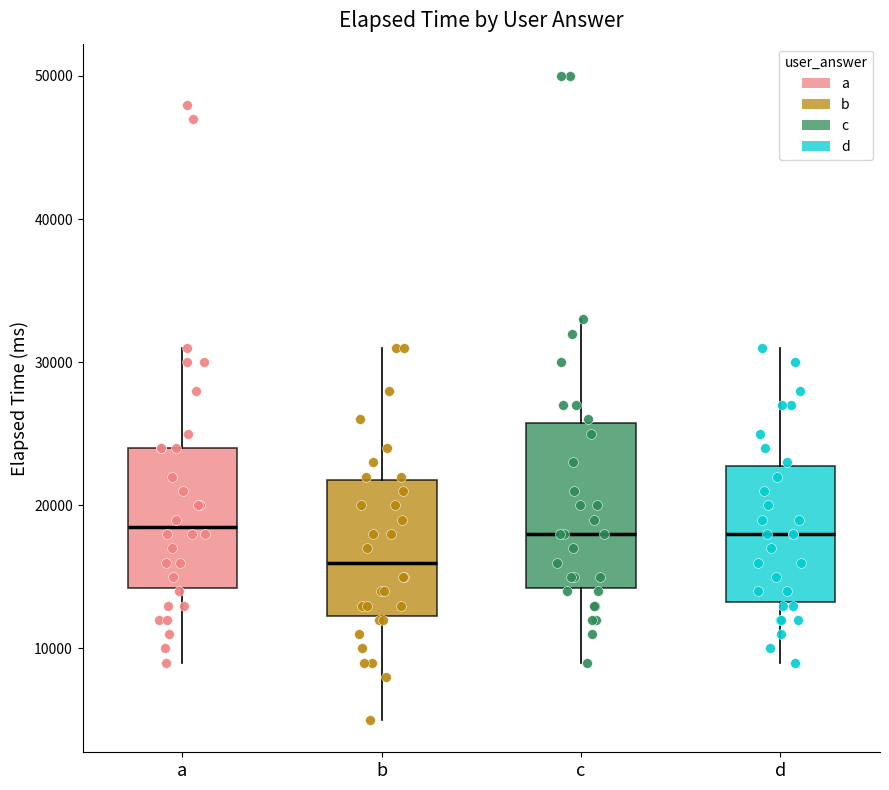

Which box is the tallest, from its lower edge to its upper edge?

c